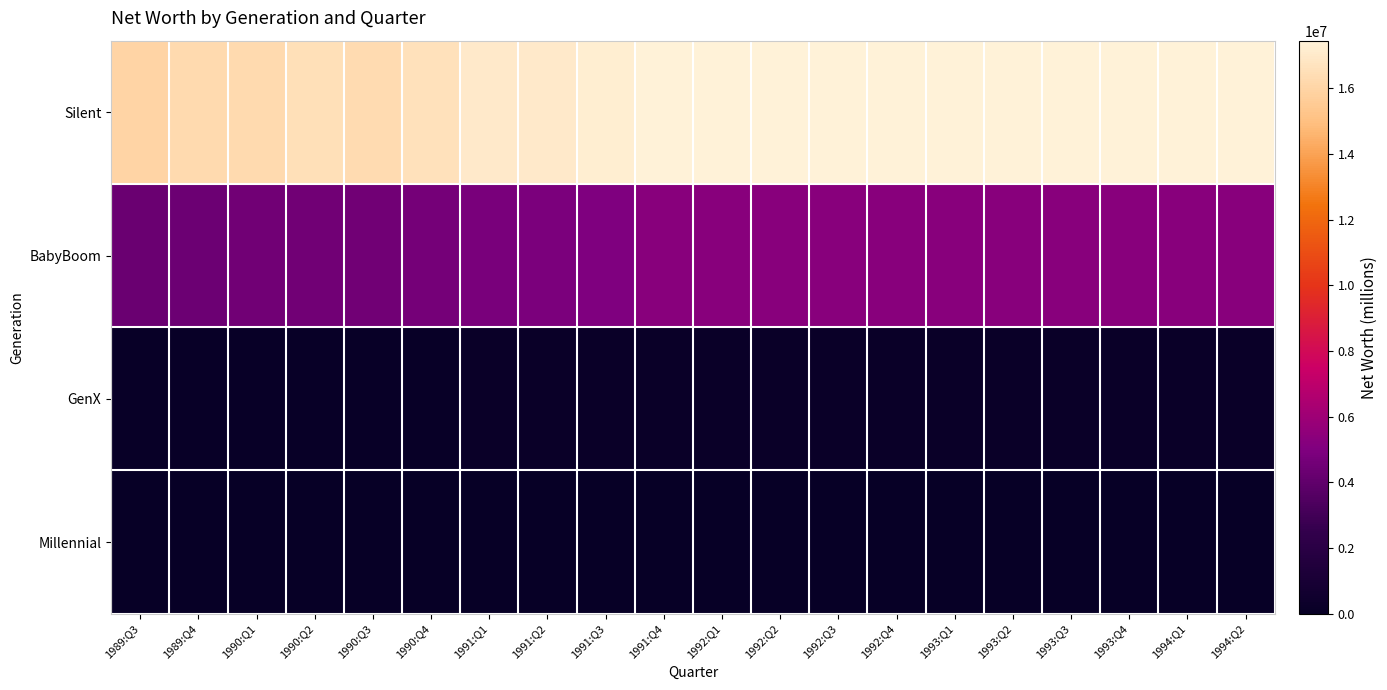

Which has a higher value, 1991:Q2 or 1990:Q3?

1991:Q2